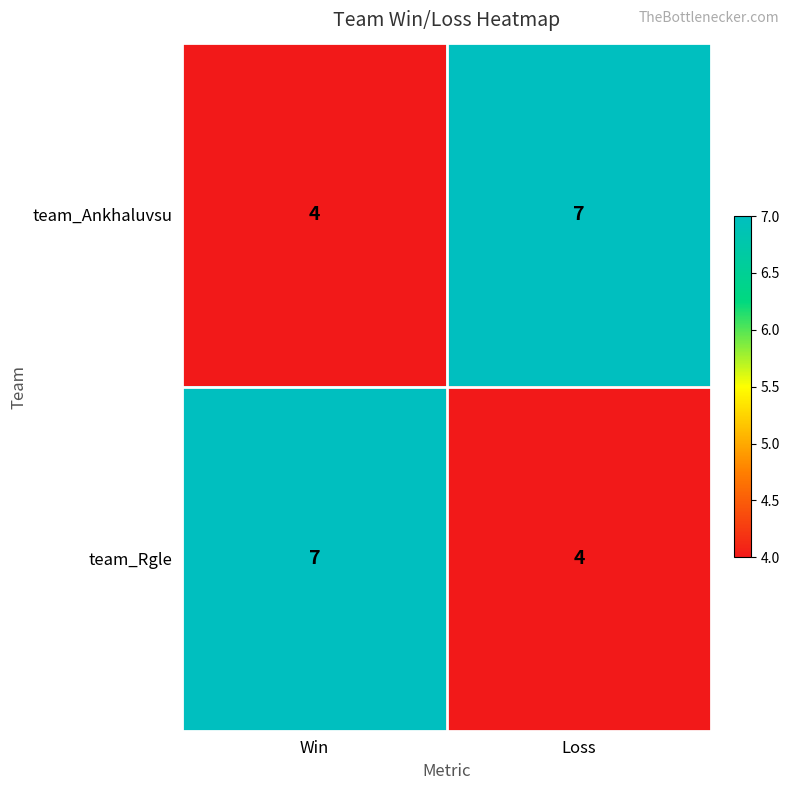

Is it true that team_Ankhaluvsu equals 6 at Win?

False